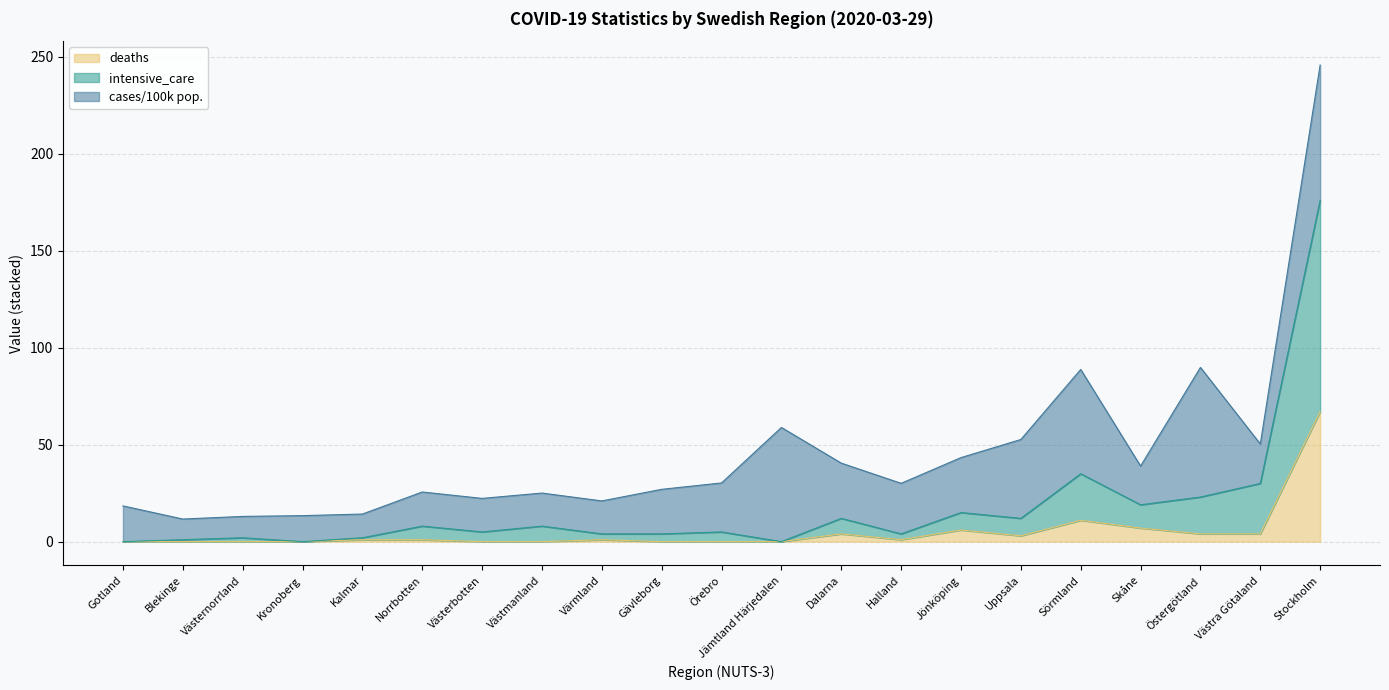

Does the chart display data point markers on the line(s)?

No